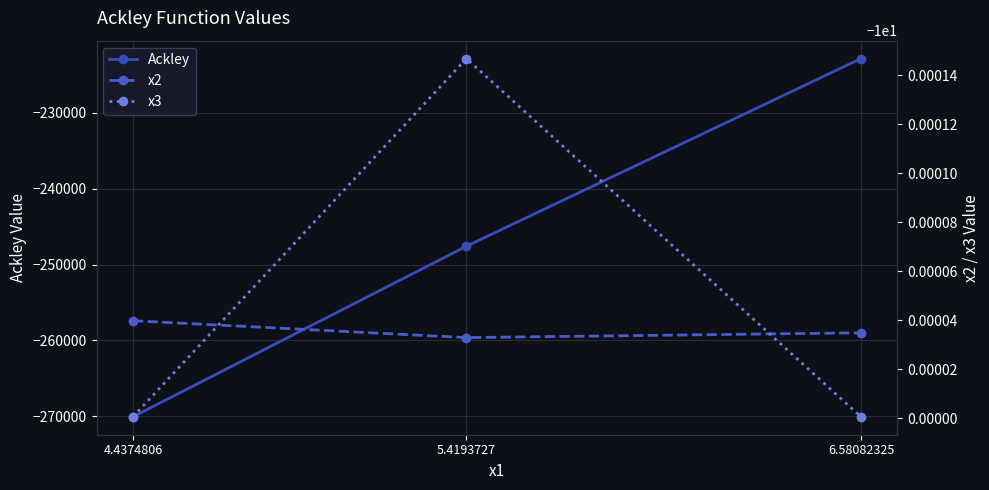

List the labels in order of Ackley value, largest first.

6.58082325, 5.4193727, 4.4374806